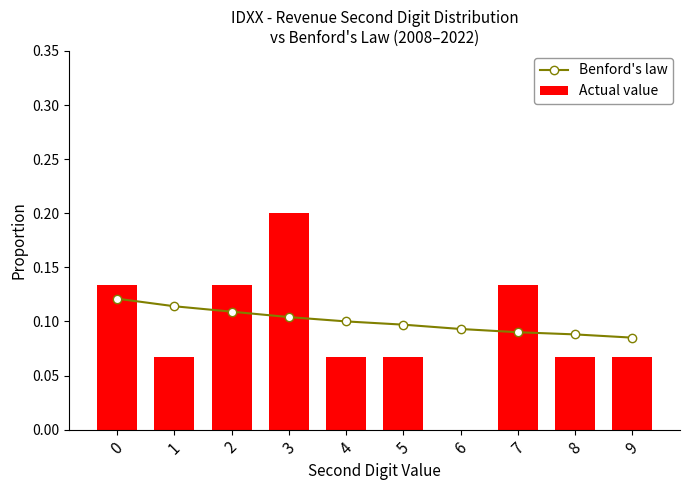

Is it true that Benford's law equals 0.1 at 1?

True